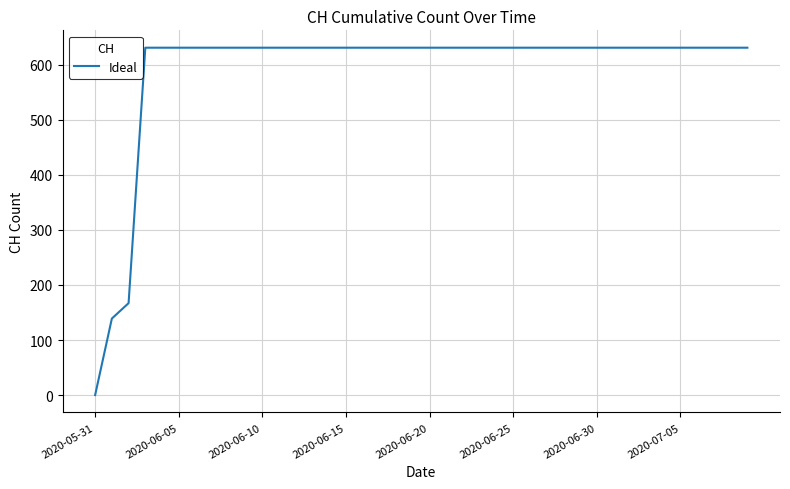

How many lines are shown in the chart?

1